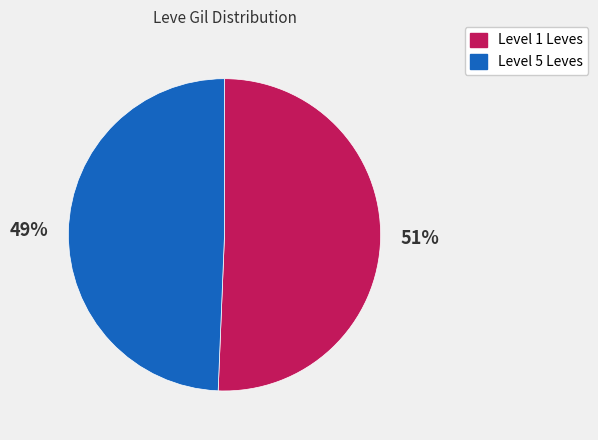

To the nearest percent, what is the average slice percentage?

50%